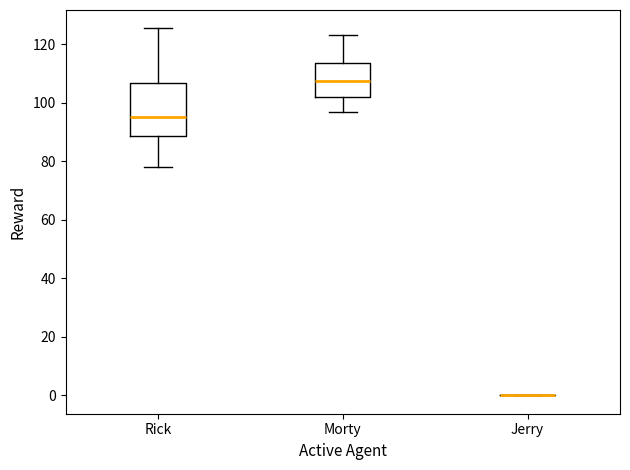

Where is the upper edge of the box for Rick on the y-axis? The values are not printed on the chart, so give them approximately, as read against the axis.

106